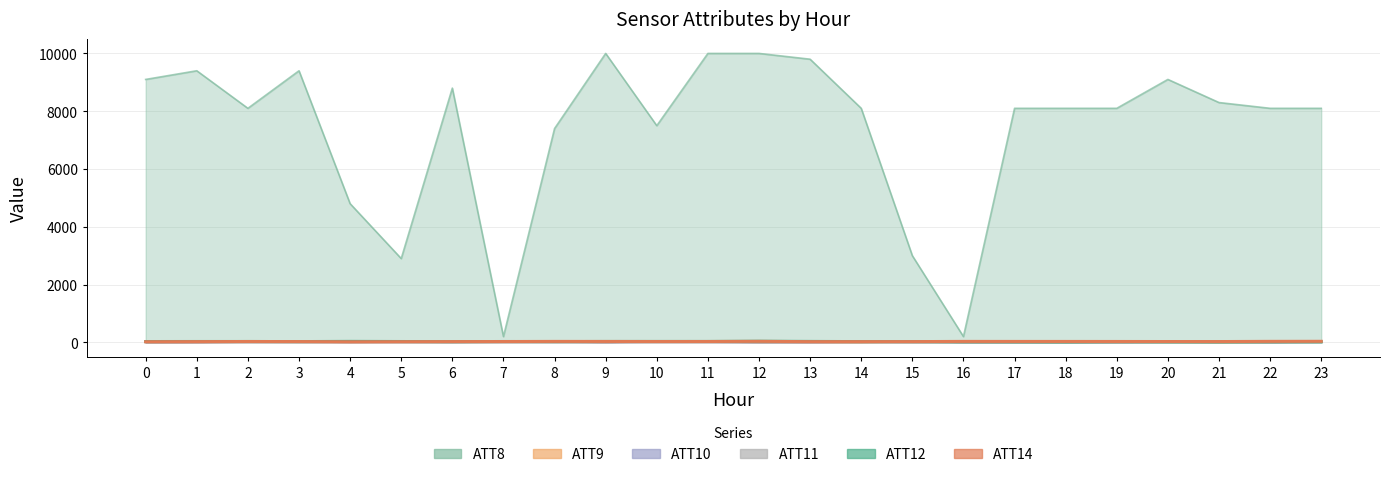

What is the difference between the maximum and second lowest values in the ATT12 series?

22.9